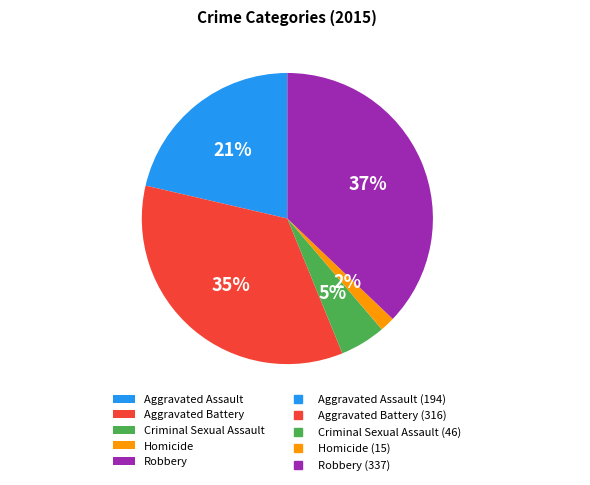

True or false: Aggravated Battery accounts for 24% of the total.

False